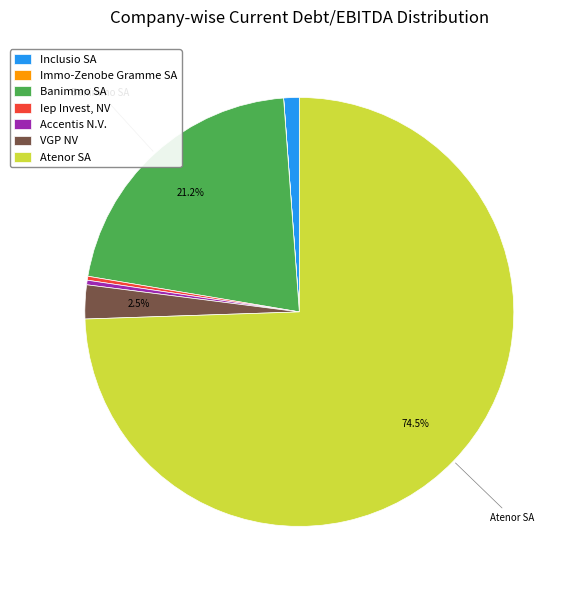

What percentage is NOT represented by VGP NV?

97.5%